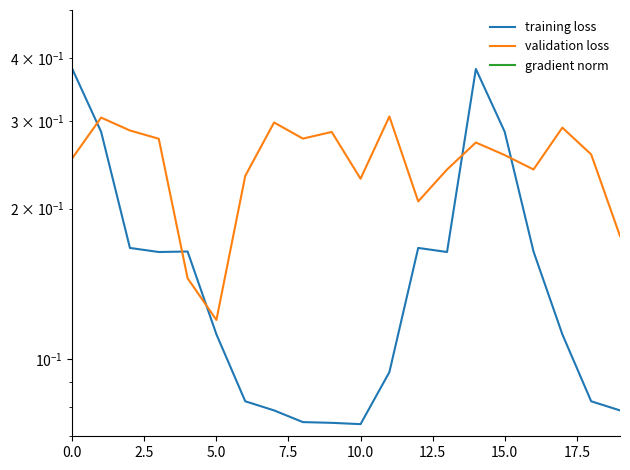

Is the value of training loss at 5.0 greater than the value of gradient norm at 15.0?

Yes